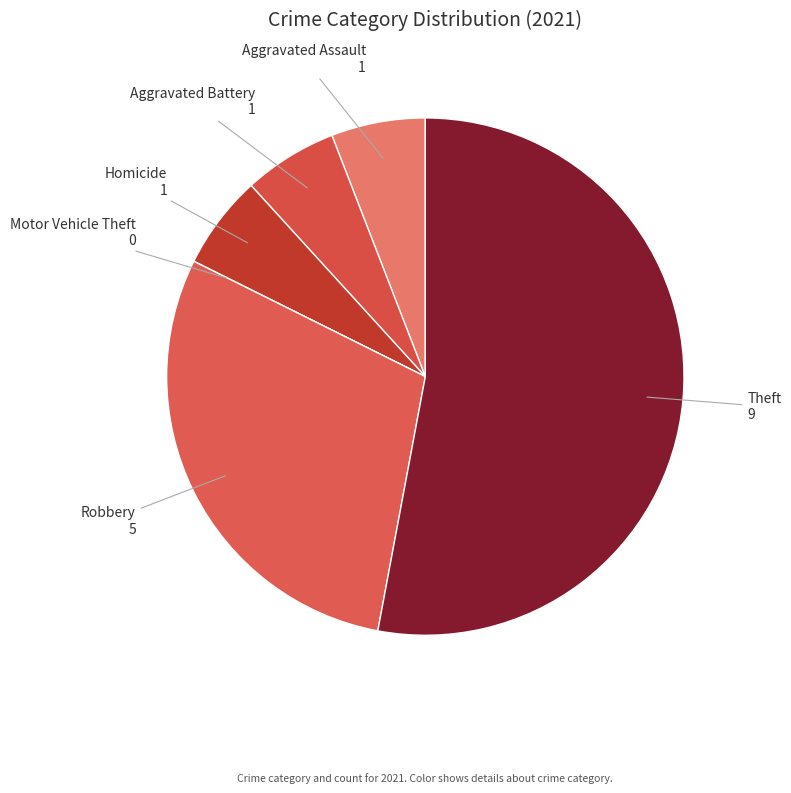

Approximately how many times larger is the value at Aggravated Assault compared to Aggravated Battery?

1.0